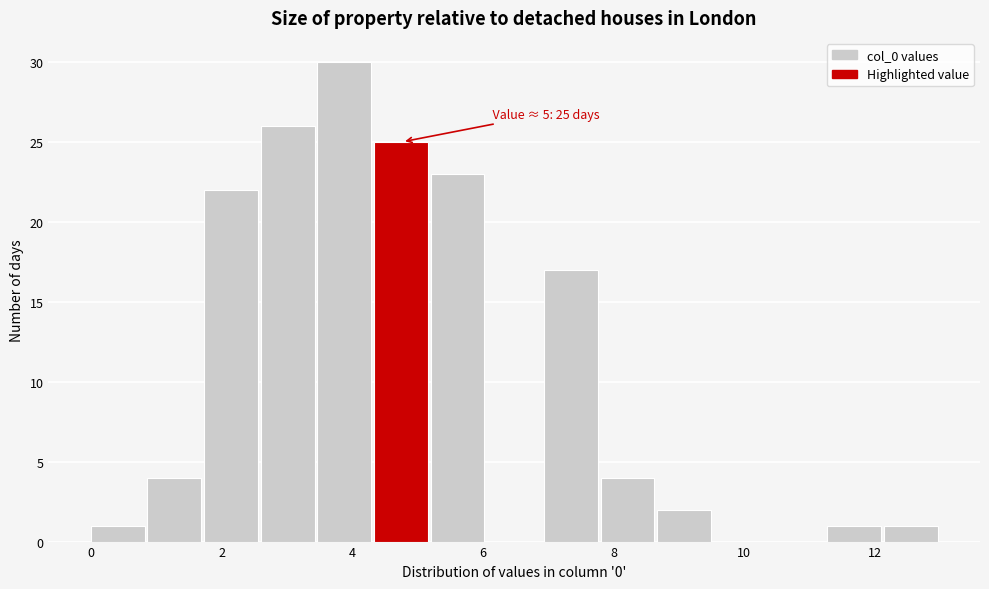

Which range on the x-axis has the tallest bar?

3.4 to 4.4